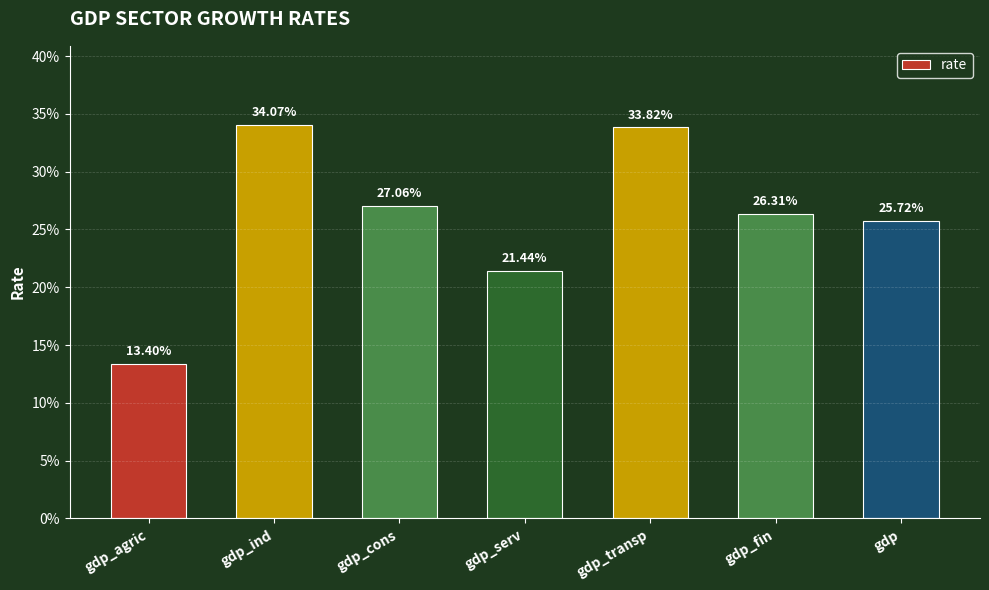

What is the approximate value at gdp_serv?

0.2